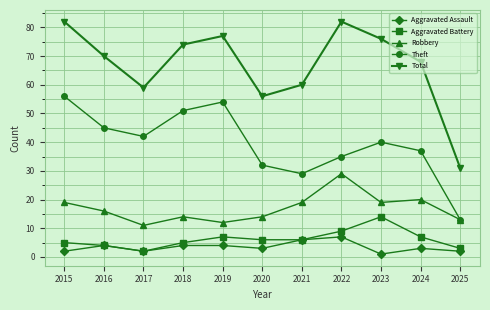

Rank the series by their maximum value, from lowest to highest.

Aggravated Assault, Aggravated Battery, Robbery, Theft, Total